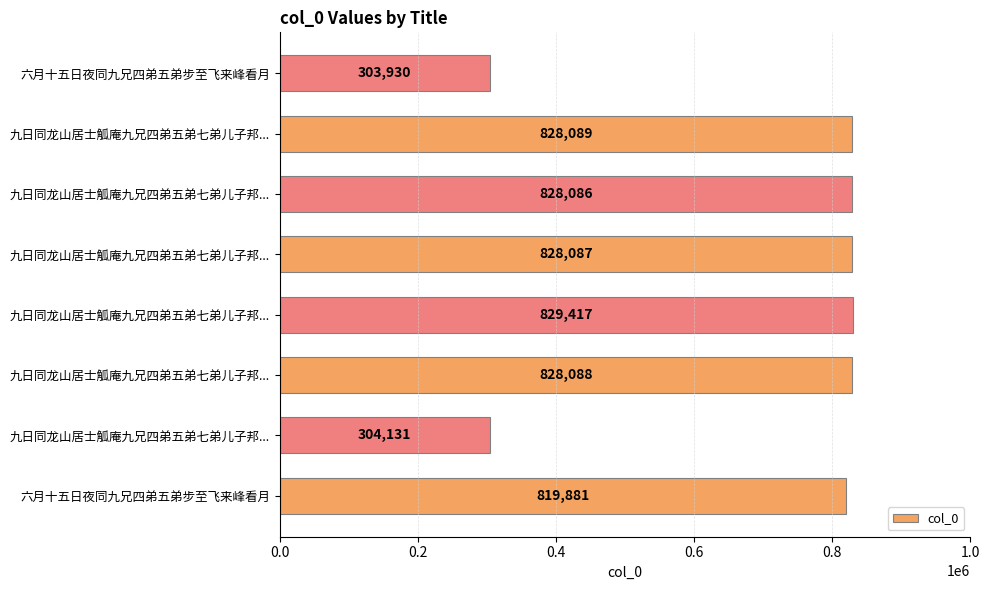

Does the chart contain stacked bars?

No